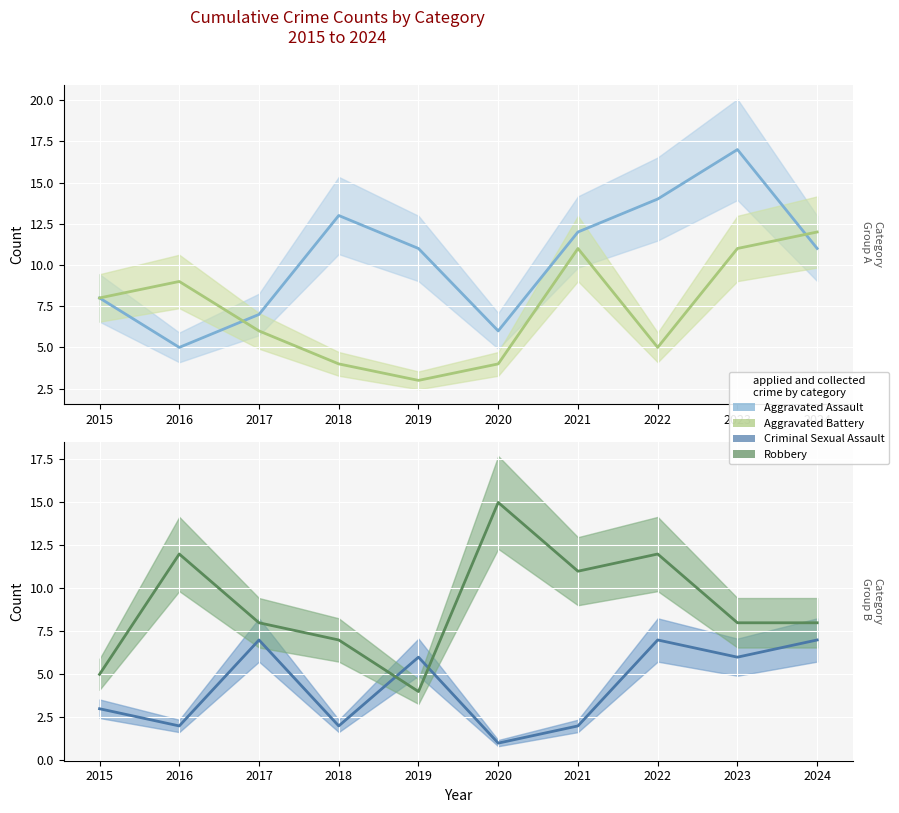

Where does the Aggravated Assault series first go above 11?

2018